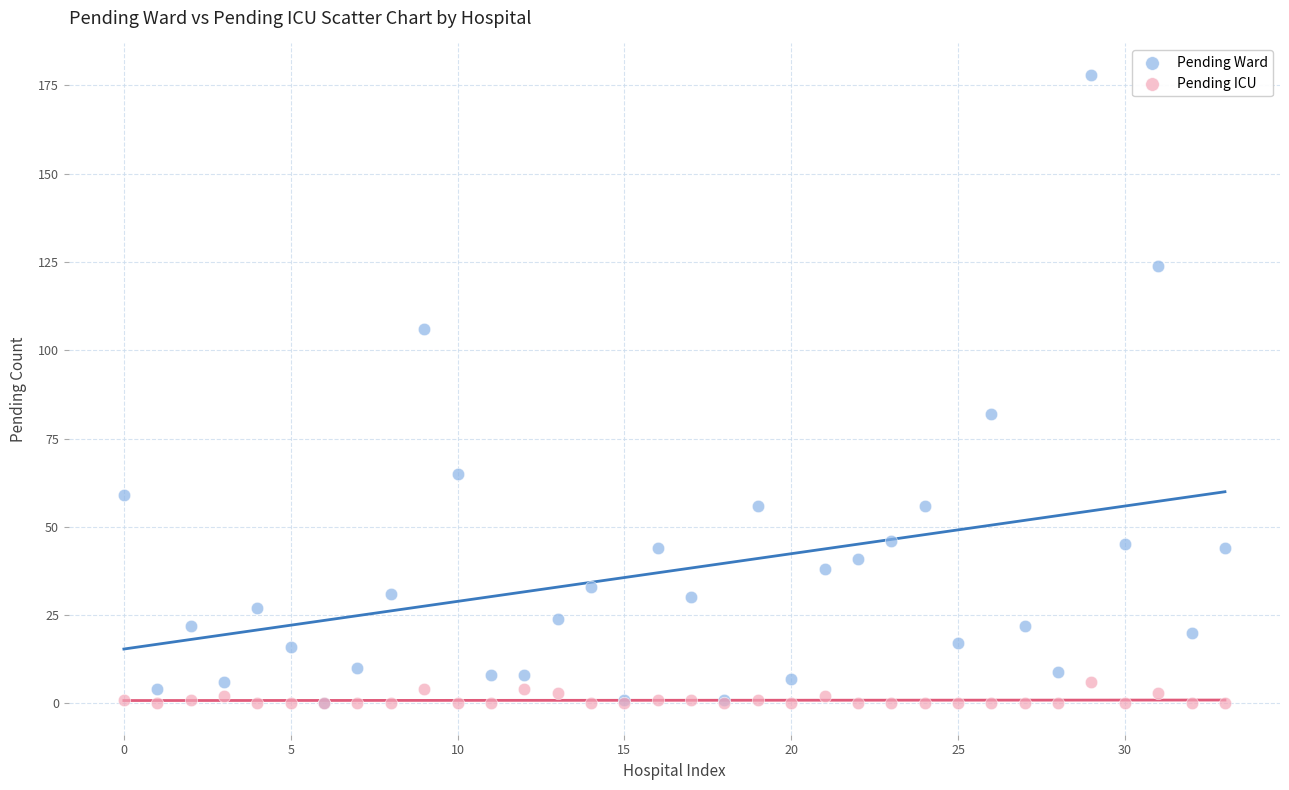

Across all series, what Y value is closest to 89?

82